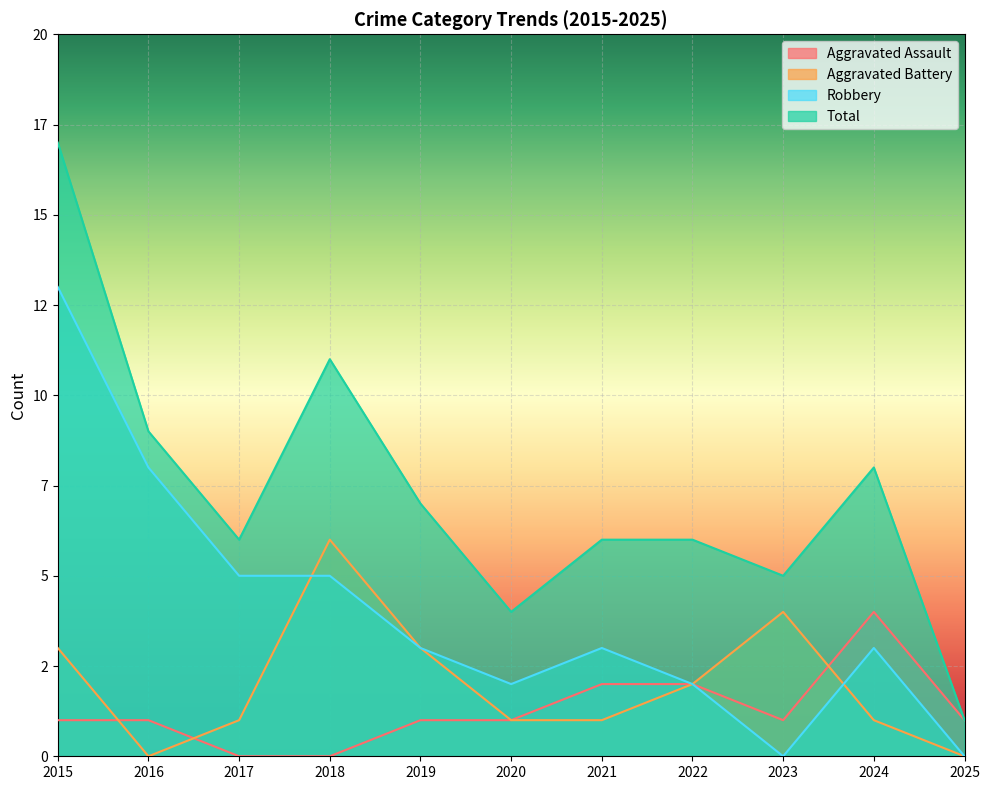

List the labels in order of Robbery value, largest first.

2015, 2016, 2017, 2018, 2019, 2021, 2024, 2020, 2022, 2023, 2025